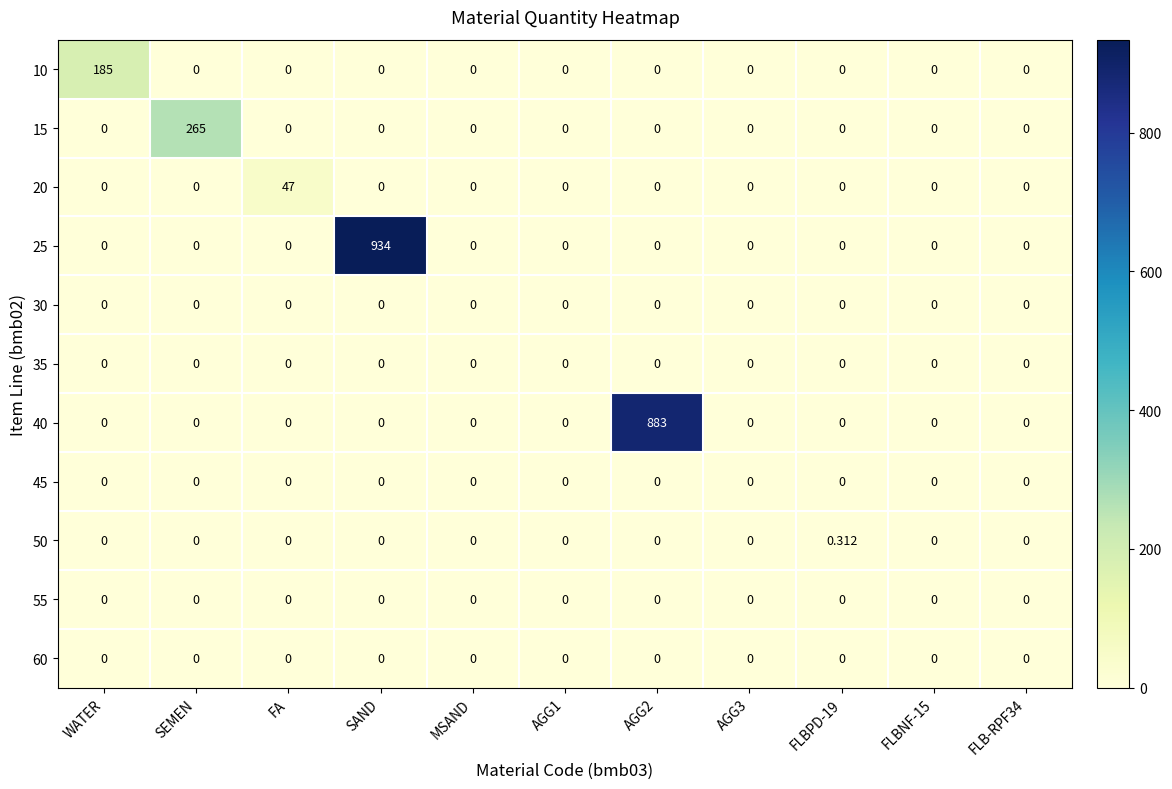

At which category is the sum across all series the highest?

SAND